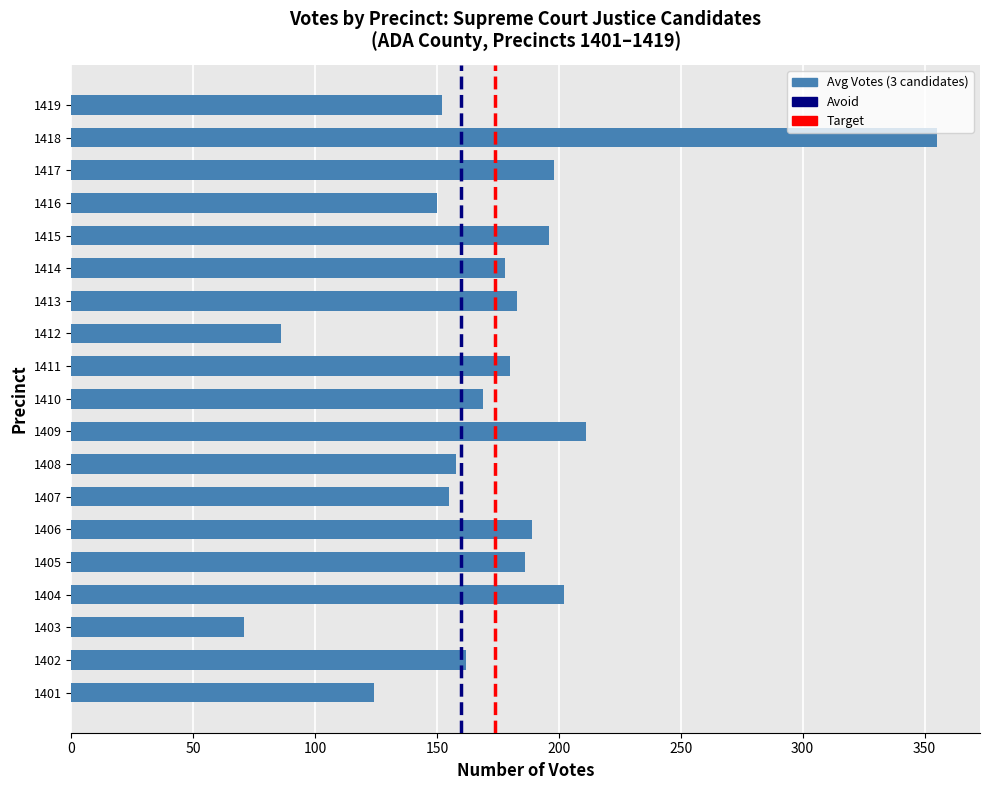

Is it true that the value at 1408 is 158?

True